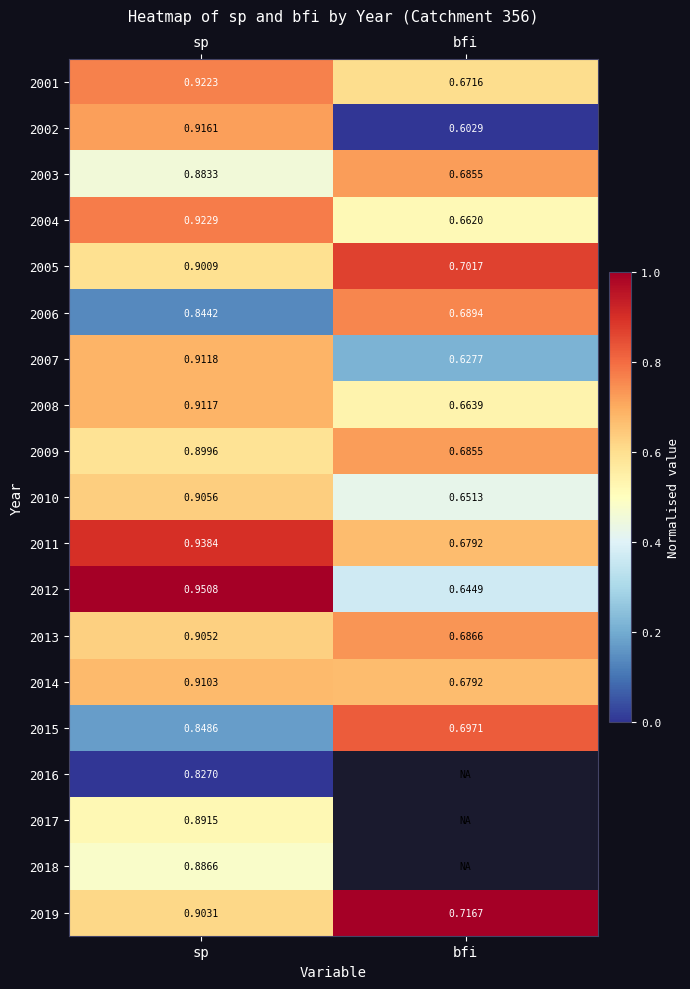

Is the value of 2005 at sp greater than the value of 2012 at bfi?

Yes